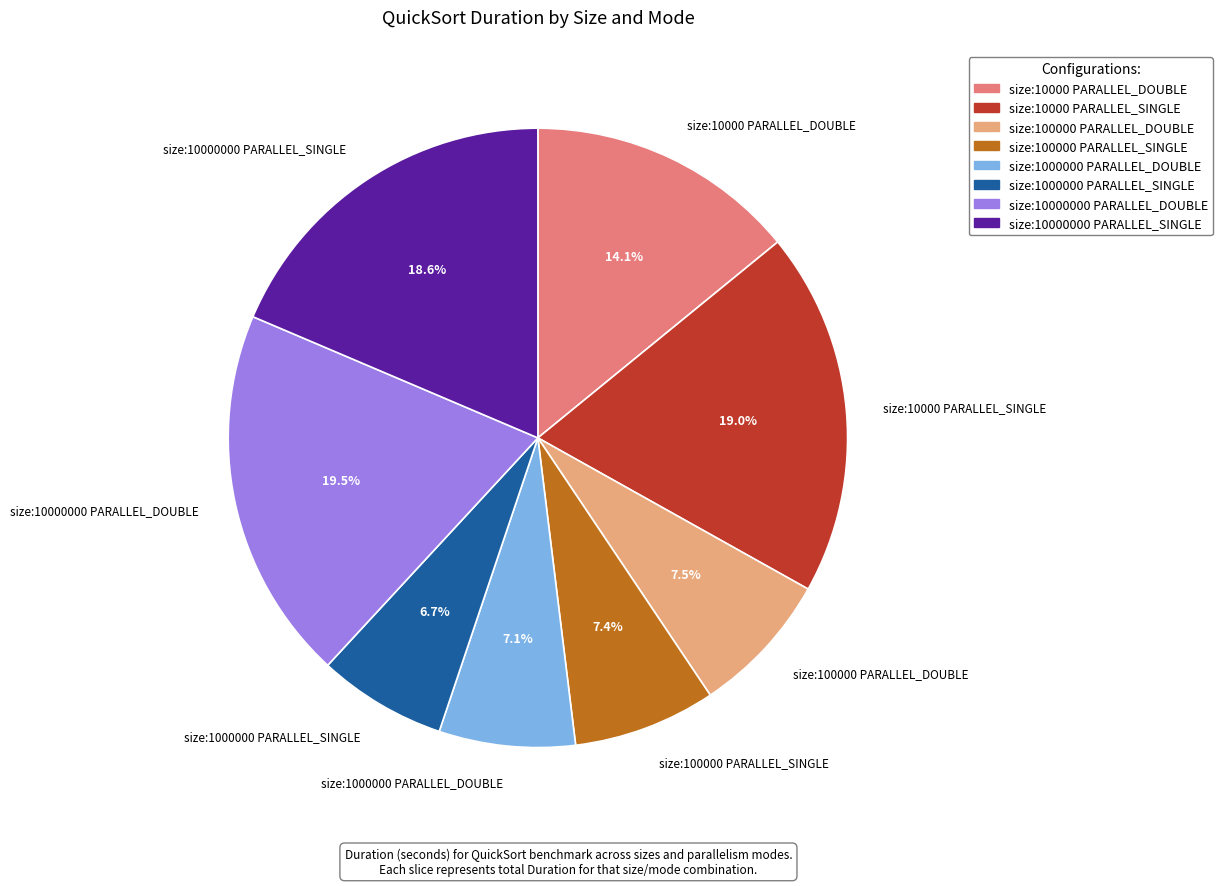

How much of the chart is everything except size:10000 PARALLEL_DOUBLE?

85.9%